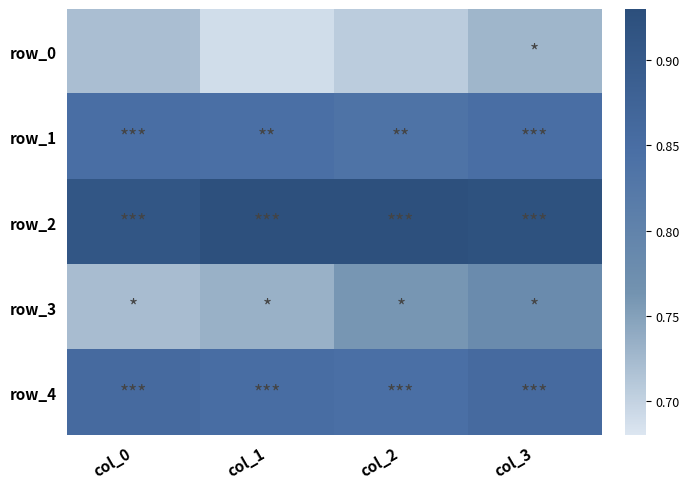

Reading left to right, transcribe all the data shown in this chart.

row_0: 0.7	0.7	0.7	0.7
row_1: 0.8	0.8	0.8	0.8
row_2: 0.9	0.9	0.9	0.9
row_3: 0.7	0.7	0.8	0.8
row_4: 0.9	0.8	0.8	0.9